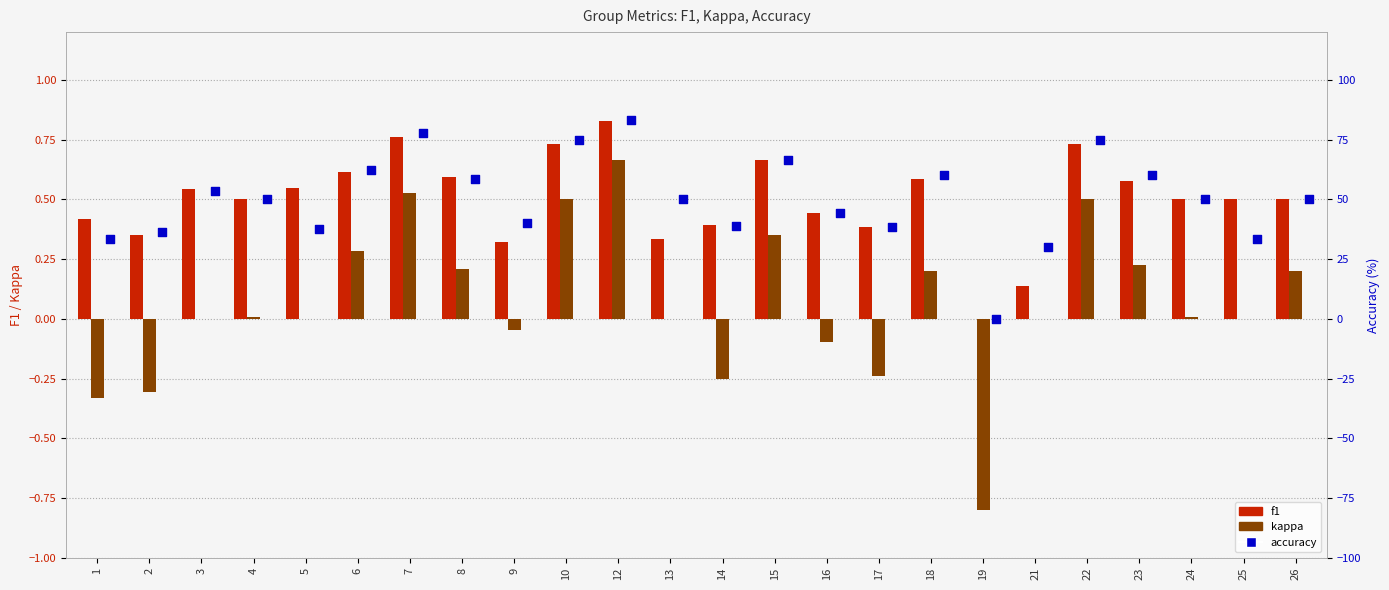

Which series reaches the maximum Y coordinate?

accuracy